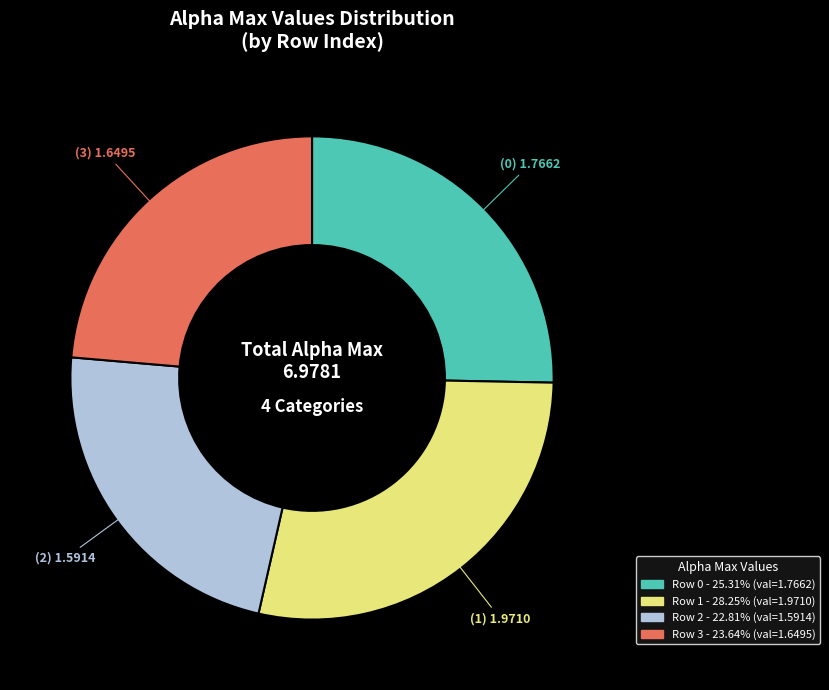

Is there any slice that represents more than half of the pie?

No